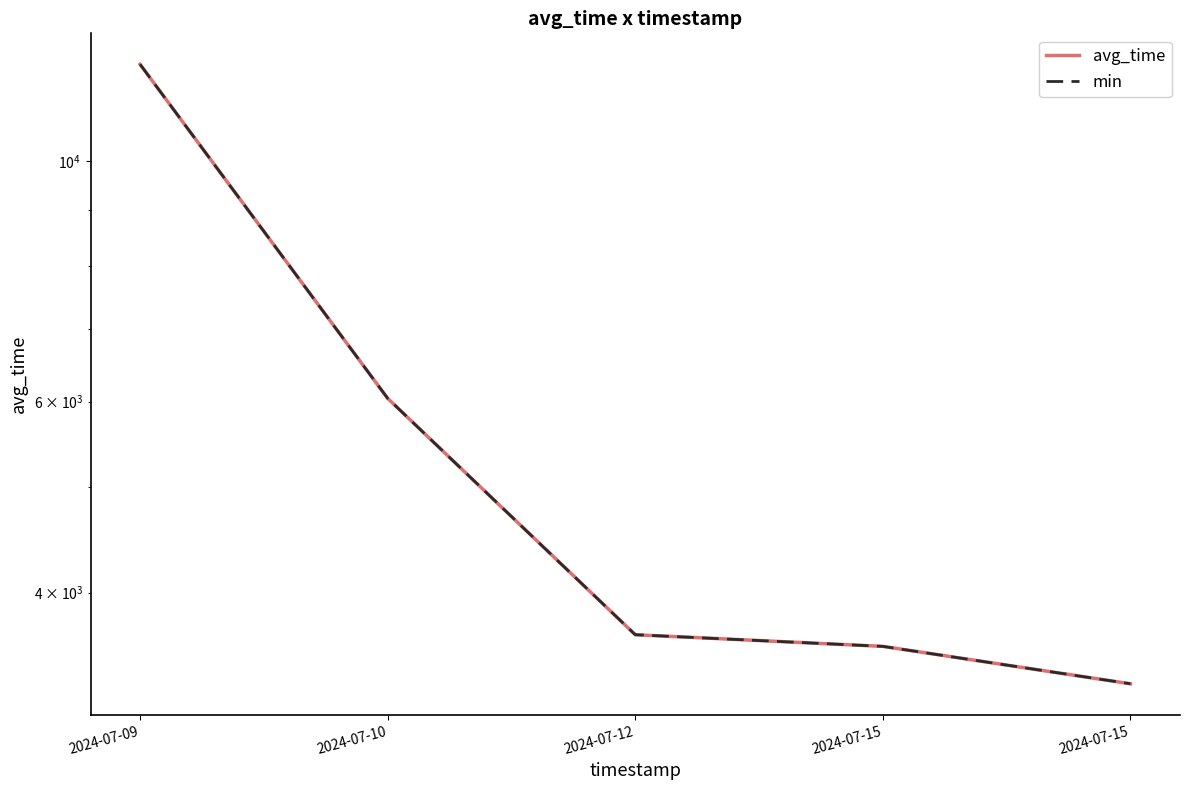

The value of min at 2024-07-09 is 12273.0. True or false?

True